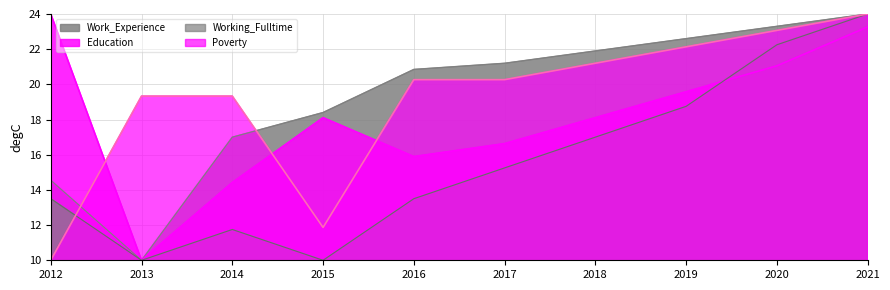

What is the value of the Working_Fulltime point at the 6th from the left?

15.2